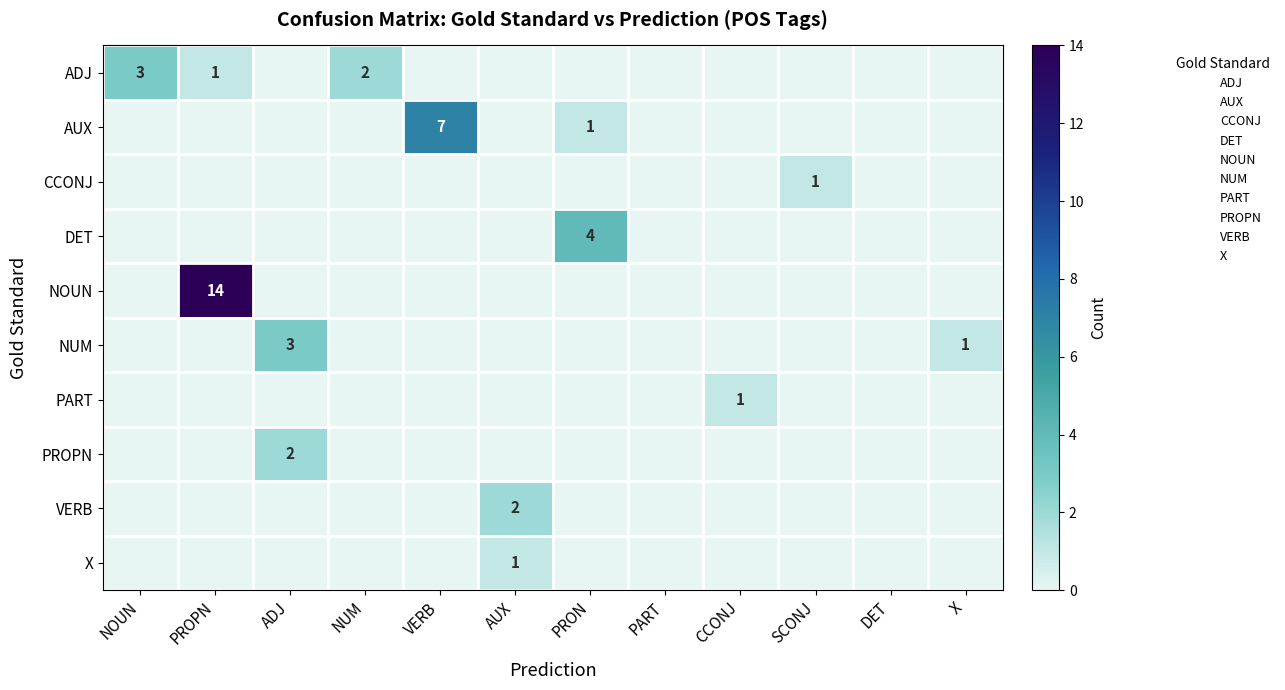

At which label does X reach its peak?

AUX